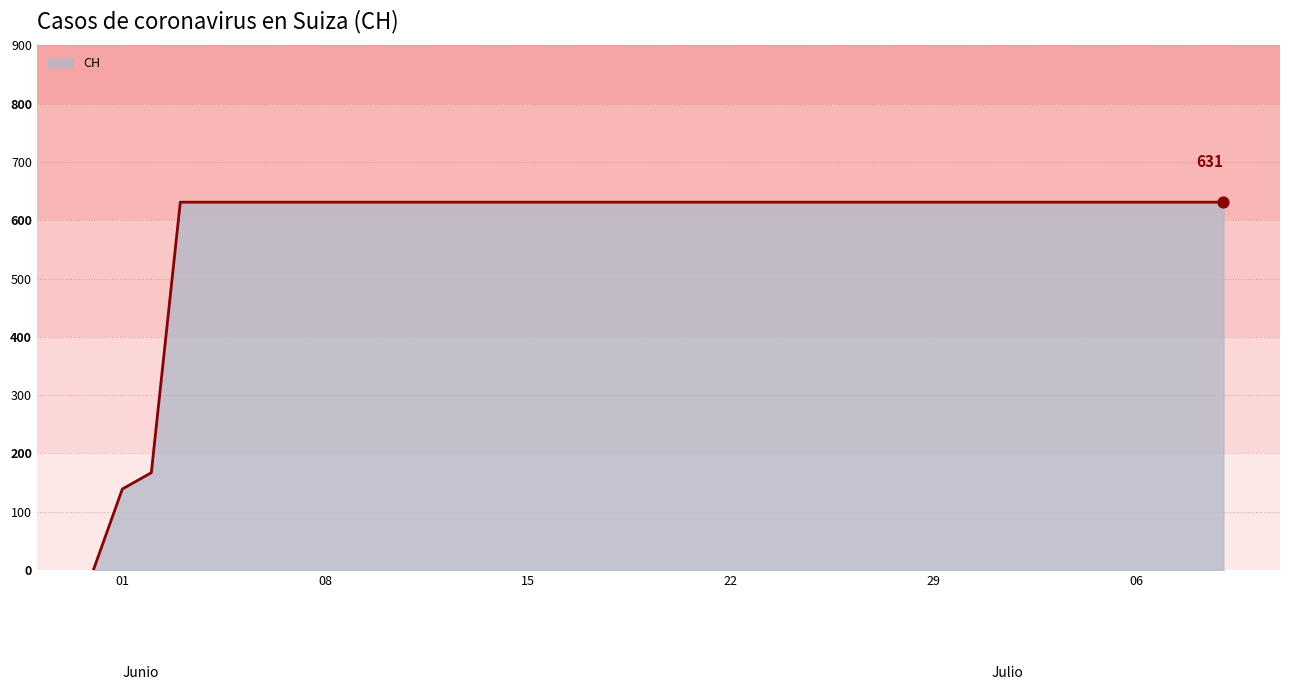

What is the maximum value shown in the chart?

631